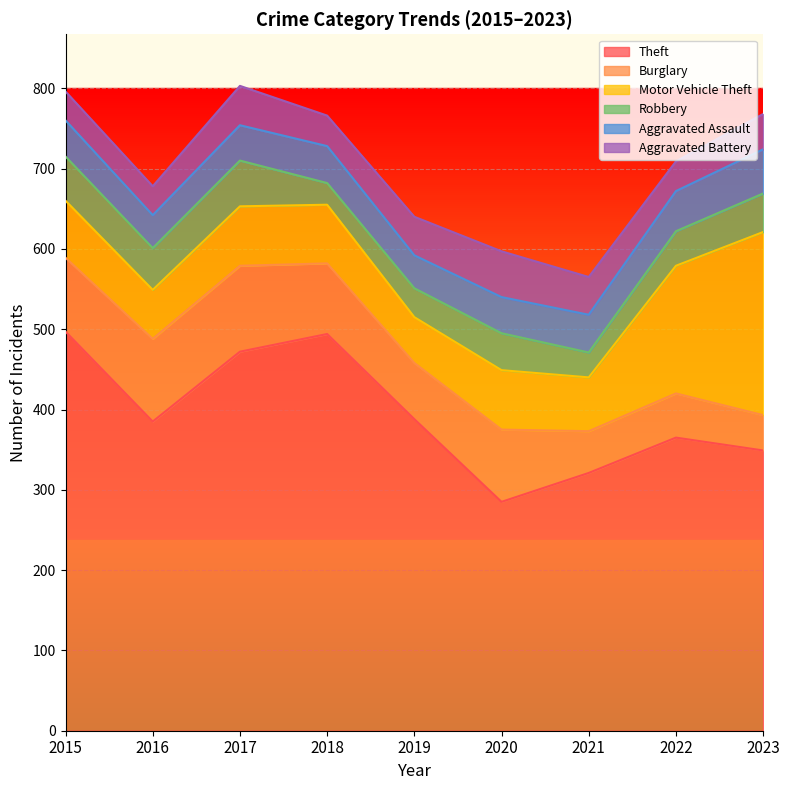

Between 2018 and 2019, which is larger?

2018